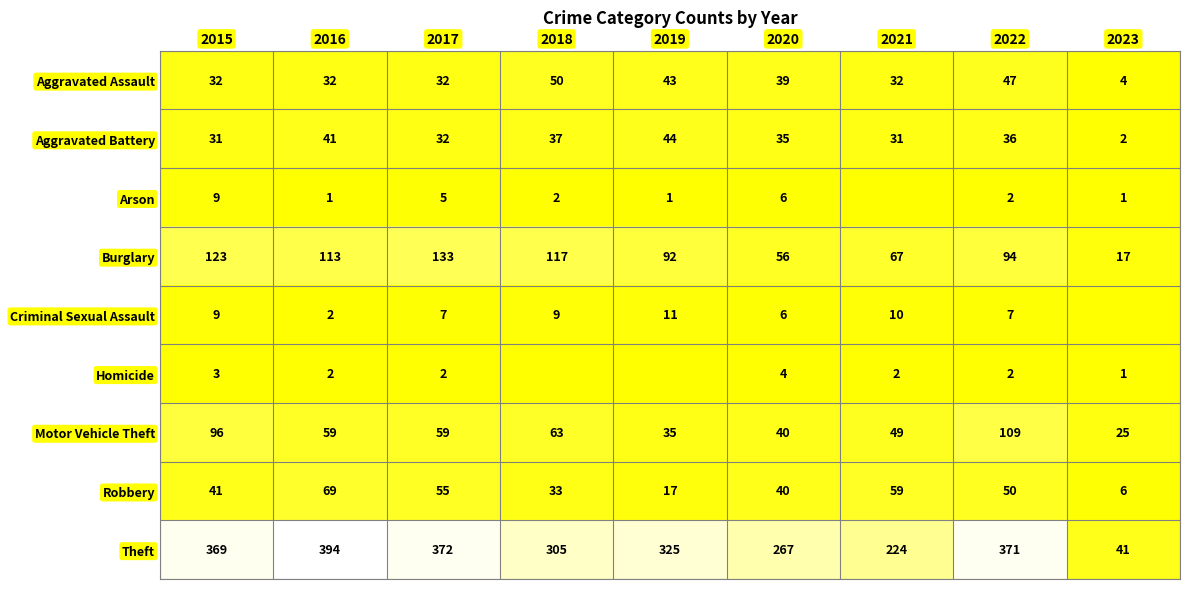

Read the Arson value at 2018.

2